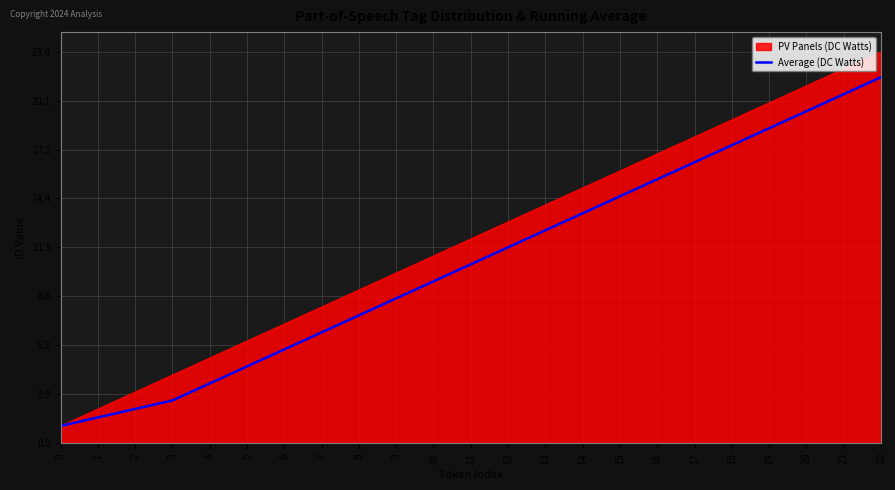

What is the difference between the highest and lowest values at 17?

1.5